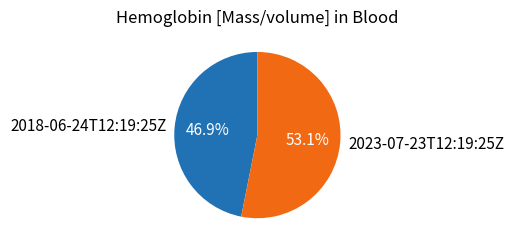

To the nearest percent, what portion does 2023-07-23T12:19:25Z represent?

53%